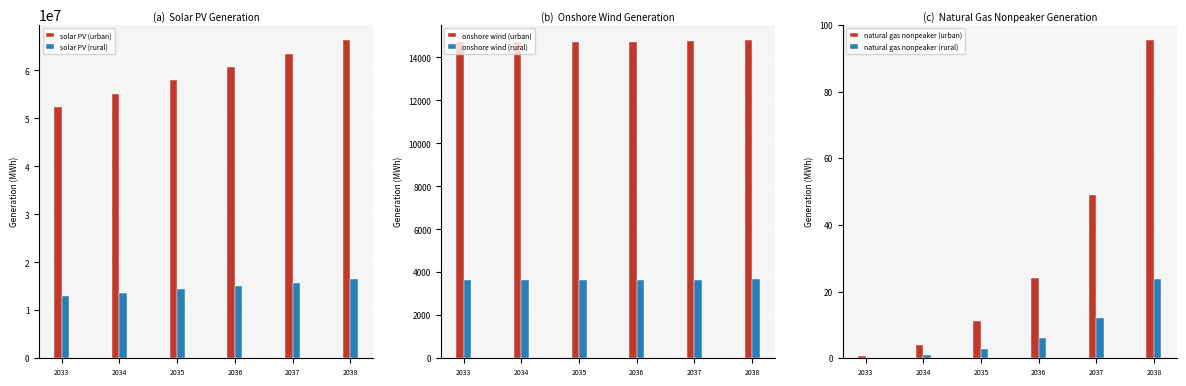

Reading left to right, list all the values displayed in this chart.

solar PV (urban): 2033=52477610.8	2034=55184090.4	2035=57916352.0	2036=60668779.5	2037=63454623.5	2038=66274167.0
solar PV (rural): 2033=13022427.2	2034=13694045.7	2035=14372062.0	2036=15055082.6	2037=15746395.5	2038=16446071.0
onshore wind (urban): 2033=14723.4	2034=14725.8	2035=14730.6	2036=14740.2	2037=14758.6	2038=14792.3
onshore wind (rural): 2033=3653.6	2034=3654.2	2035=3655.4	2036=3657.8	2037=3662.4	2038=3670.7
natural gas nonpeaker (urban): 2033=0.8	2034=4.0	2035=11.2	2036=24.0	2037=48.9	2038=95.3
natural gas nonpeaker (rural): 2033=0.2	2034=1.0	2035=2.8	2036=6.0	2037=12.1	2038=23.7